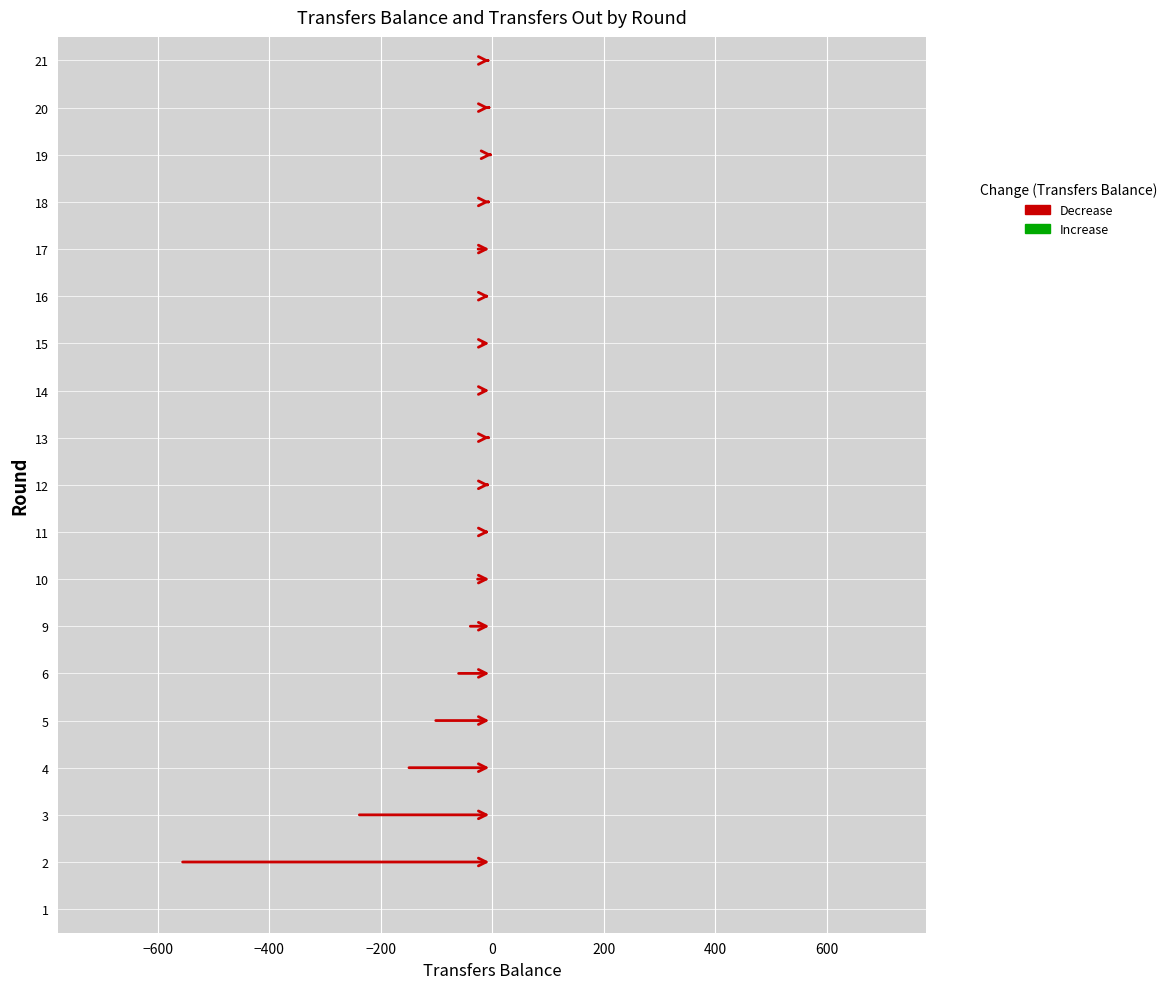

The value of transfers_out at 9 is 44. True or false?

True